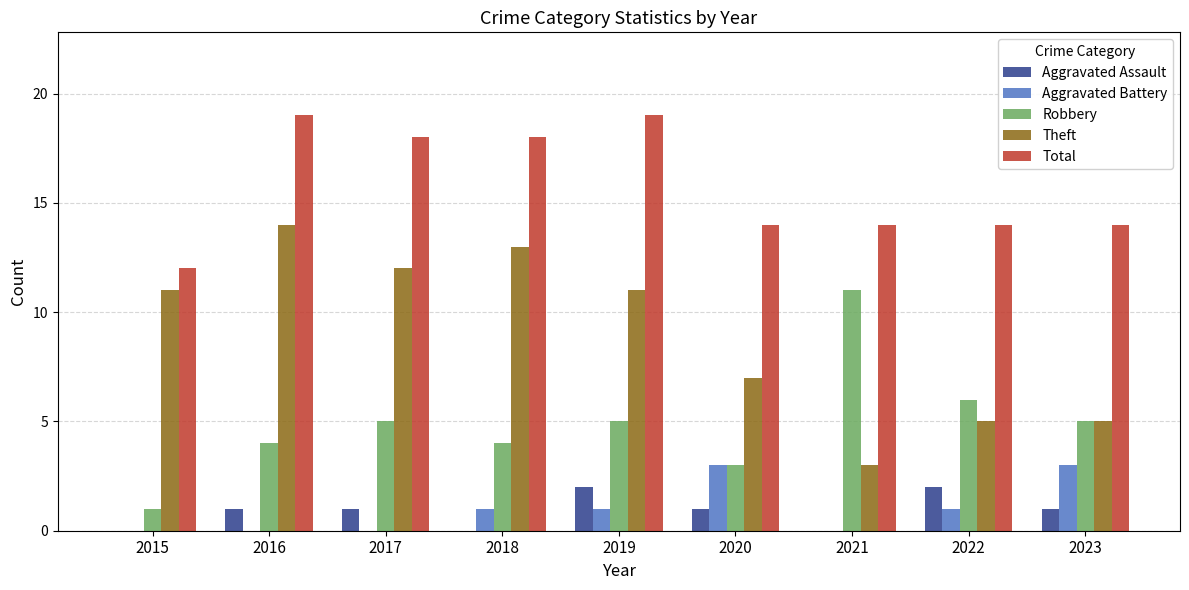

True or false: Theft has a value of 5 at 2017.

False